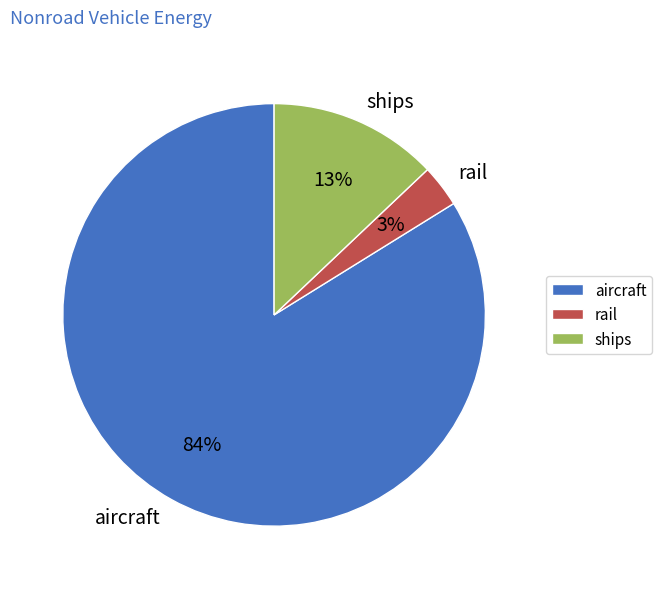

Rank the categories by value from highest to lowest.

aircraft, ships, rail